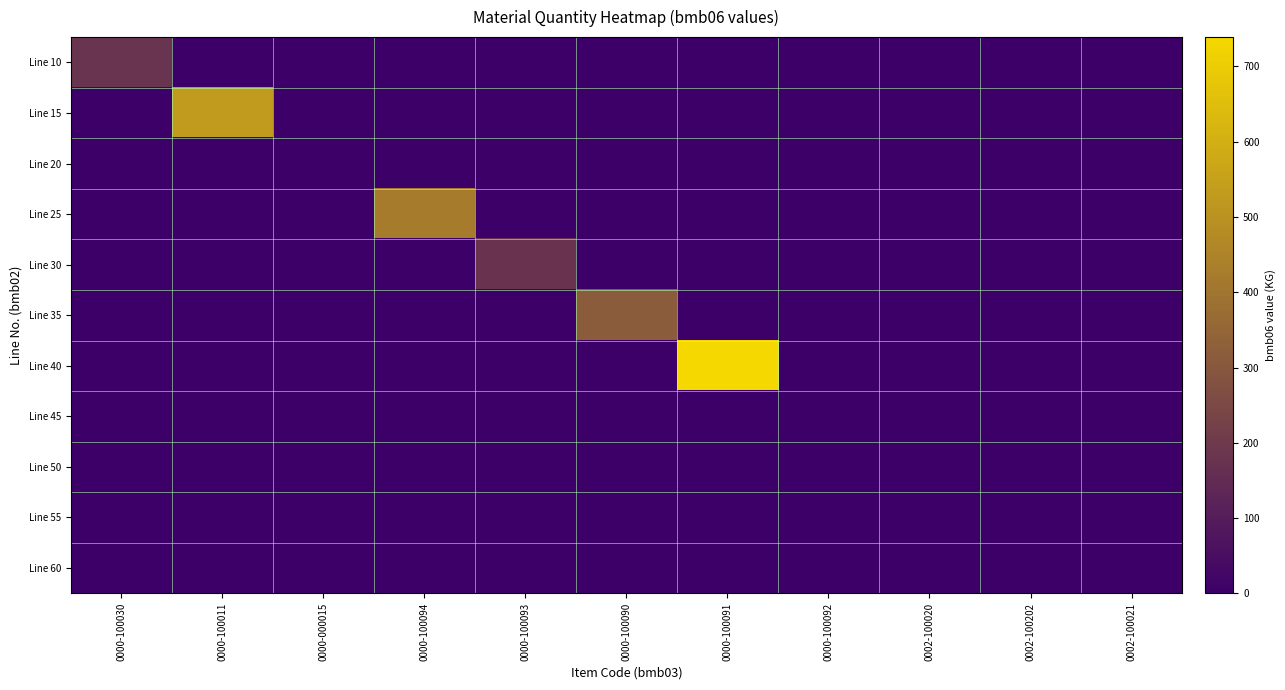

How many categories are shown in the chart?

11